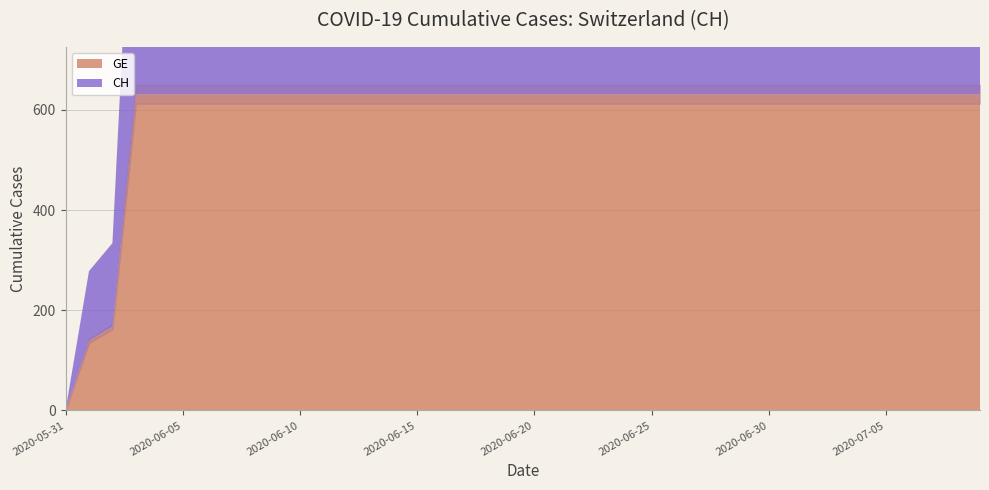

Between 2020-06-20 and 2020-06-08, which is larger?

2020-06-20